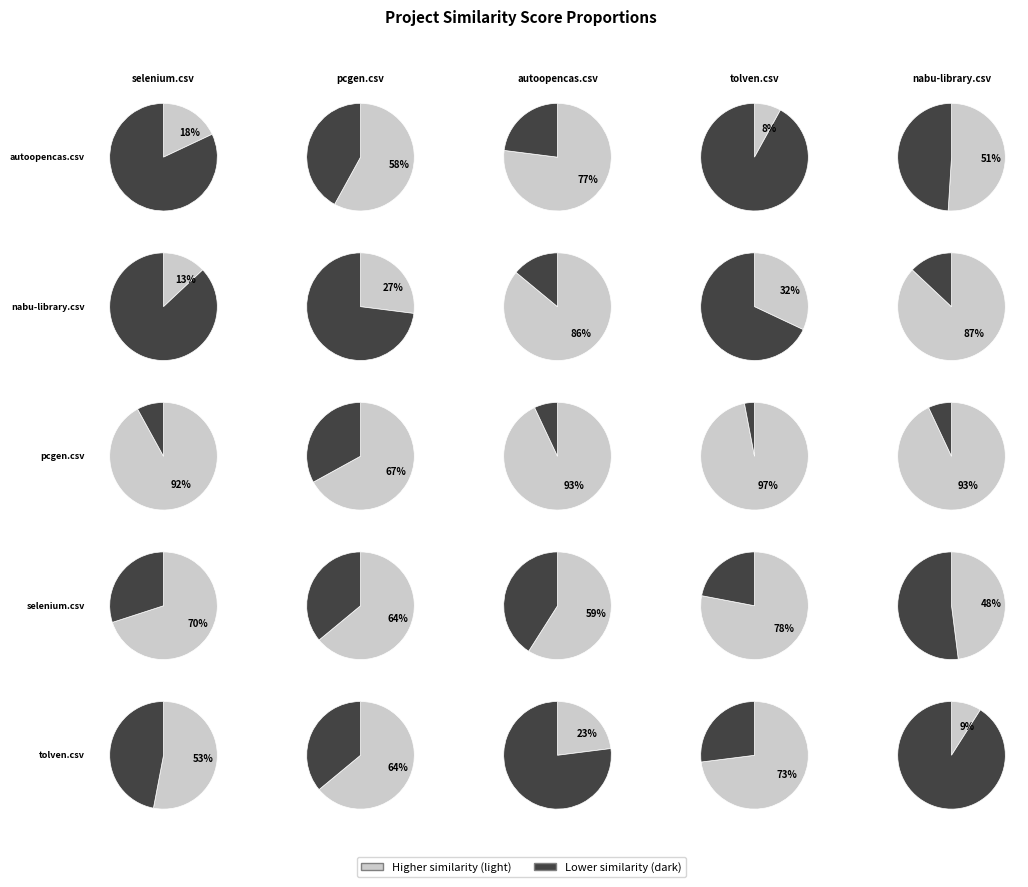

Which series has the widest spread of values?

nabu-library.csv